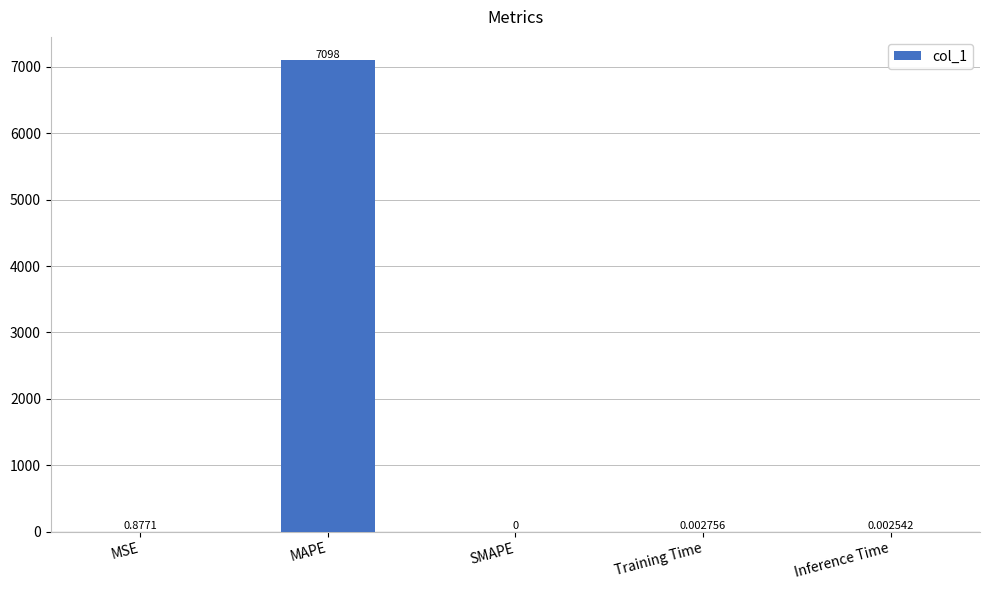

What is the difference between the values at MAPE and MSE?

7097.1